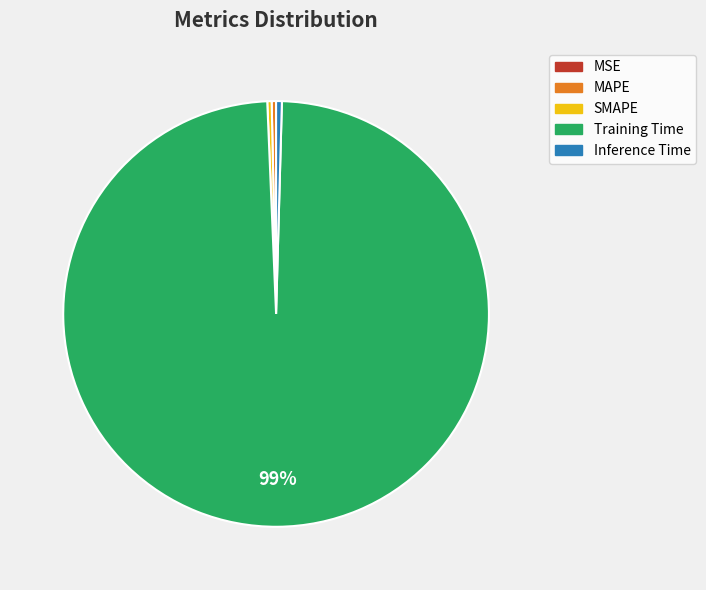

Is there any slice that represents more than half of the pie?

Yes